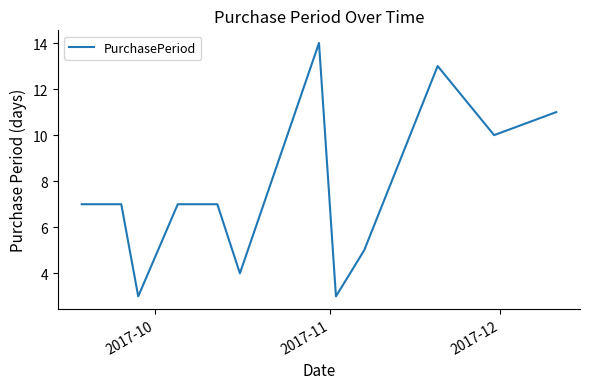

What is the maximum value shown in the chart?

14